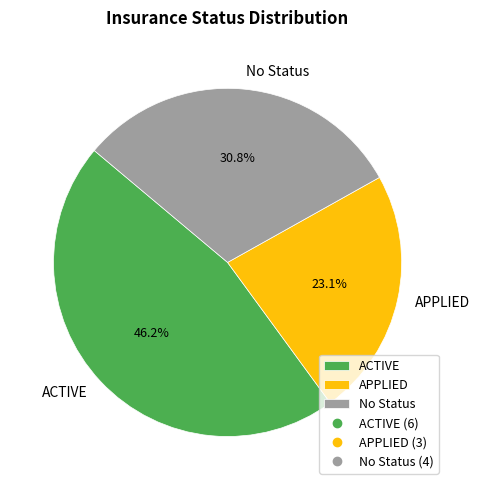

Do APPLIED and No Status together represent more than half of the pie?

Yes